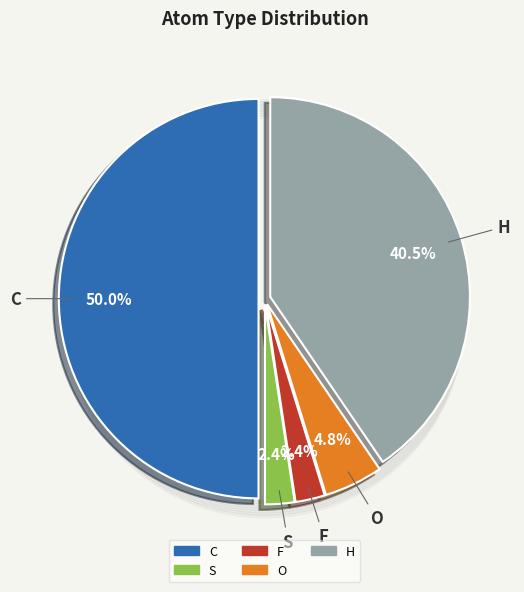

Is O the majority of the pie?

No